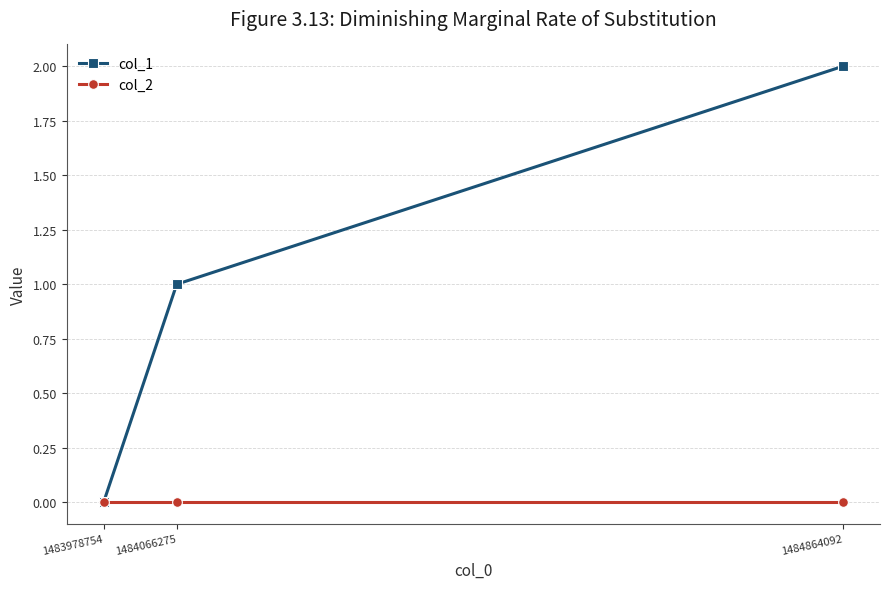

Read the col_1 value at 1484066275.

1